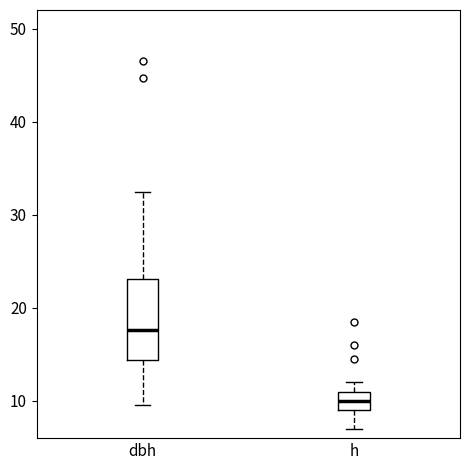

Reading left to right, transcribe this box plot: for each box, give where its median line is, the range the box spans, and where its two whiskers end, as read against the y-axis. The values are not printed on the chart, so give them approximately, as read against the axis.

dbh: median 18, box 14 to 23, whiskers 10 to 32
h: median 10, box 9 to 11, whiskers 7 to 12